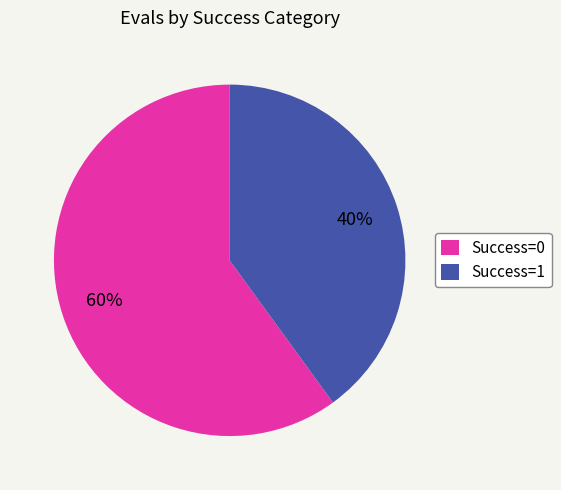

How many segments does this pie chart have?

2